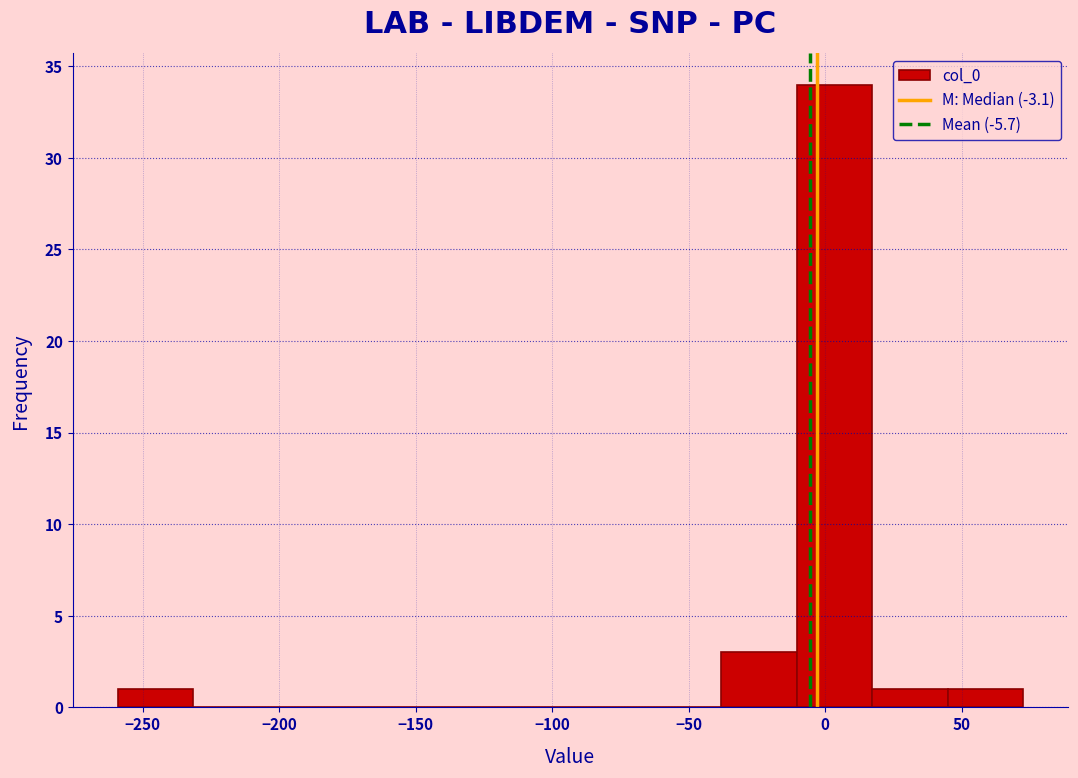

Reading left to right, list every bar in this chart as the range it spans on the x-axis followed by its height. Neither the bar edges nor the heights are printed on the chart, so give them approximately, as read against the axes.

-260 to -230: 1
-230 to -205: 0
-205 to -175: 0
-175 to -150: 0
-150 to -120: 0
-120 to -95: 0
-95 to -65: 0
-65 to -40: 0
-40 to -10: 3
-10 to 15: 34
15 to 45: 1
45 to 70: 1